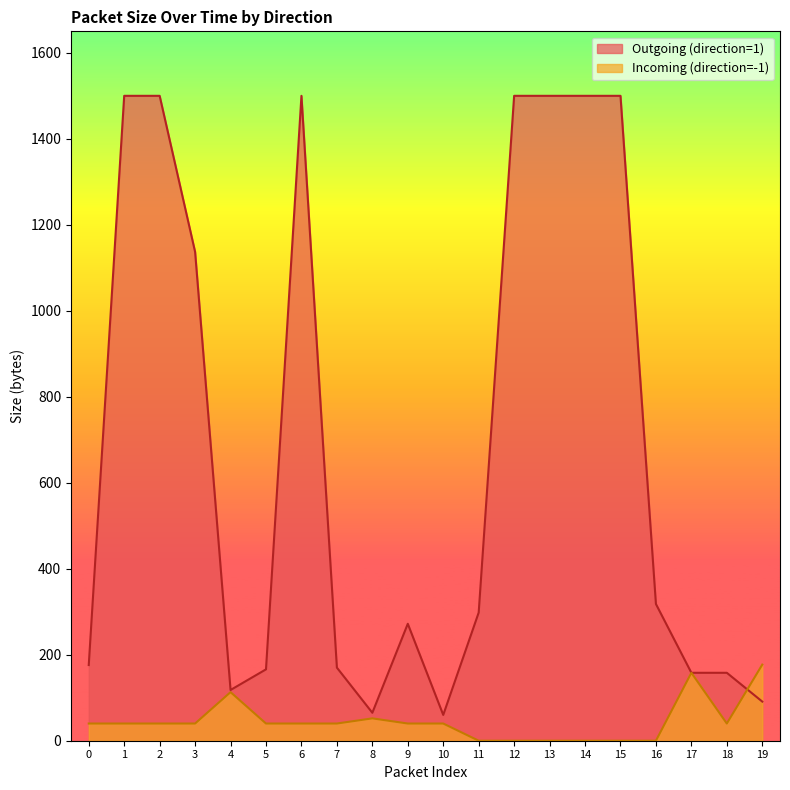

Reading left to right, list all the values displayed in this chart.

Outgoing (direction=1): 0=176	1=1500	2=1500	3=1137	4=118	5=166	6=1500	7=170	8=65	9=272	10=60	11=298	12=1500	13=1500	14=1500	15=1500	16=318	17=158	18=158	19=91
Incoming (direction=-1): 0=40	1=40	2=40	3=40	4=113	5=40	6=40	7=40	8=52	9=40	10=40	11=0	12=0	13=0	14=0	15=0	16=0	17=158	18=40	19=177